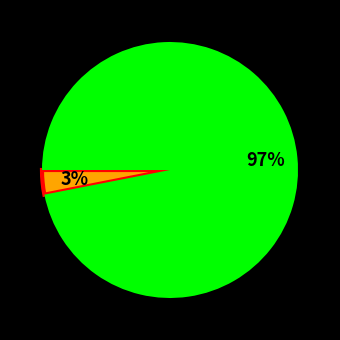

Does any single category account for the majority?

Yes